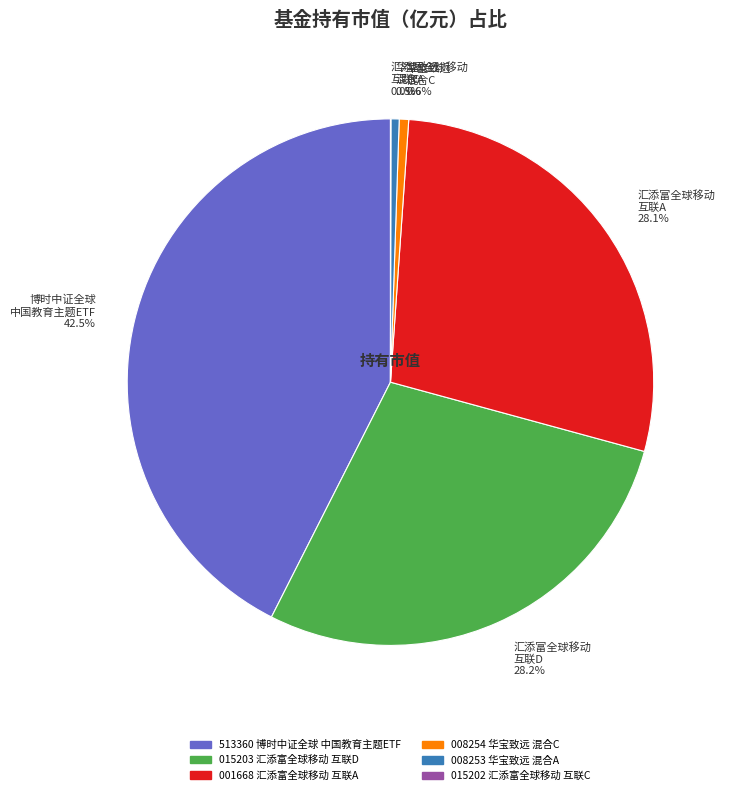

Which slice is the largest?

博时中证全球 中国教育主题ETF 42.5%